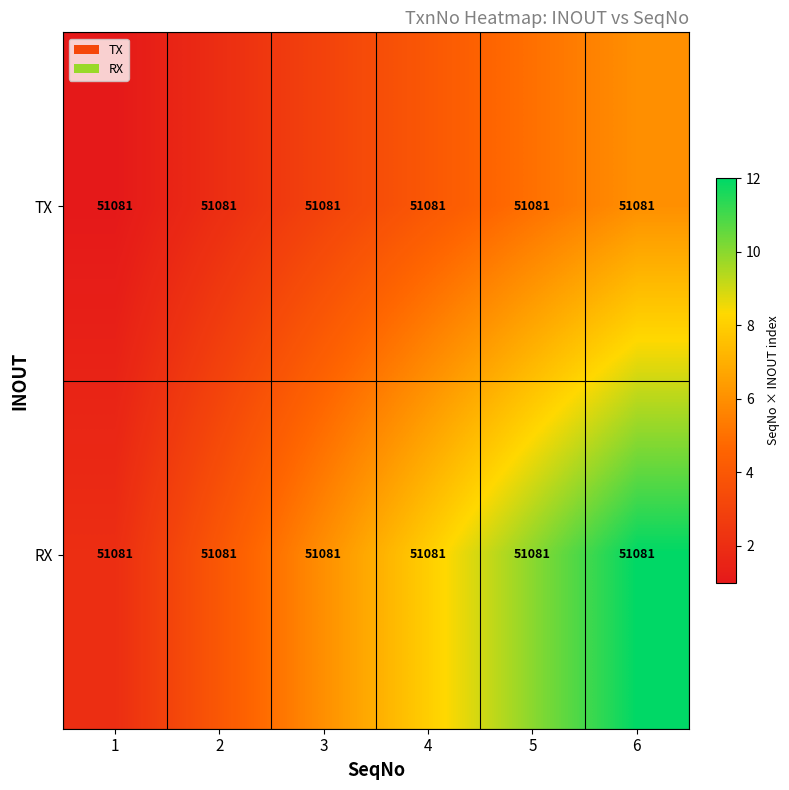

List the series in order of their peak value, highest first.

RX, TX